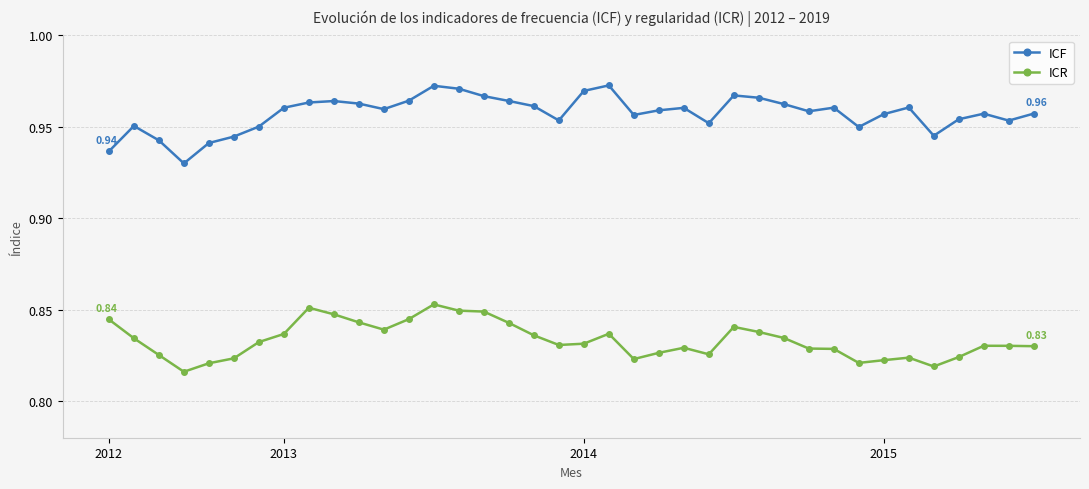

True or false: ICF and ICR intersect in this chart.

False